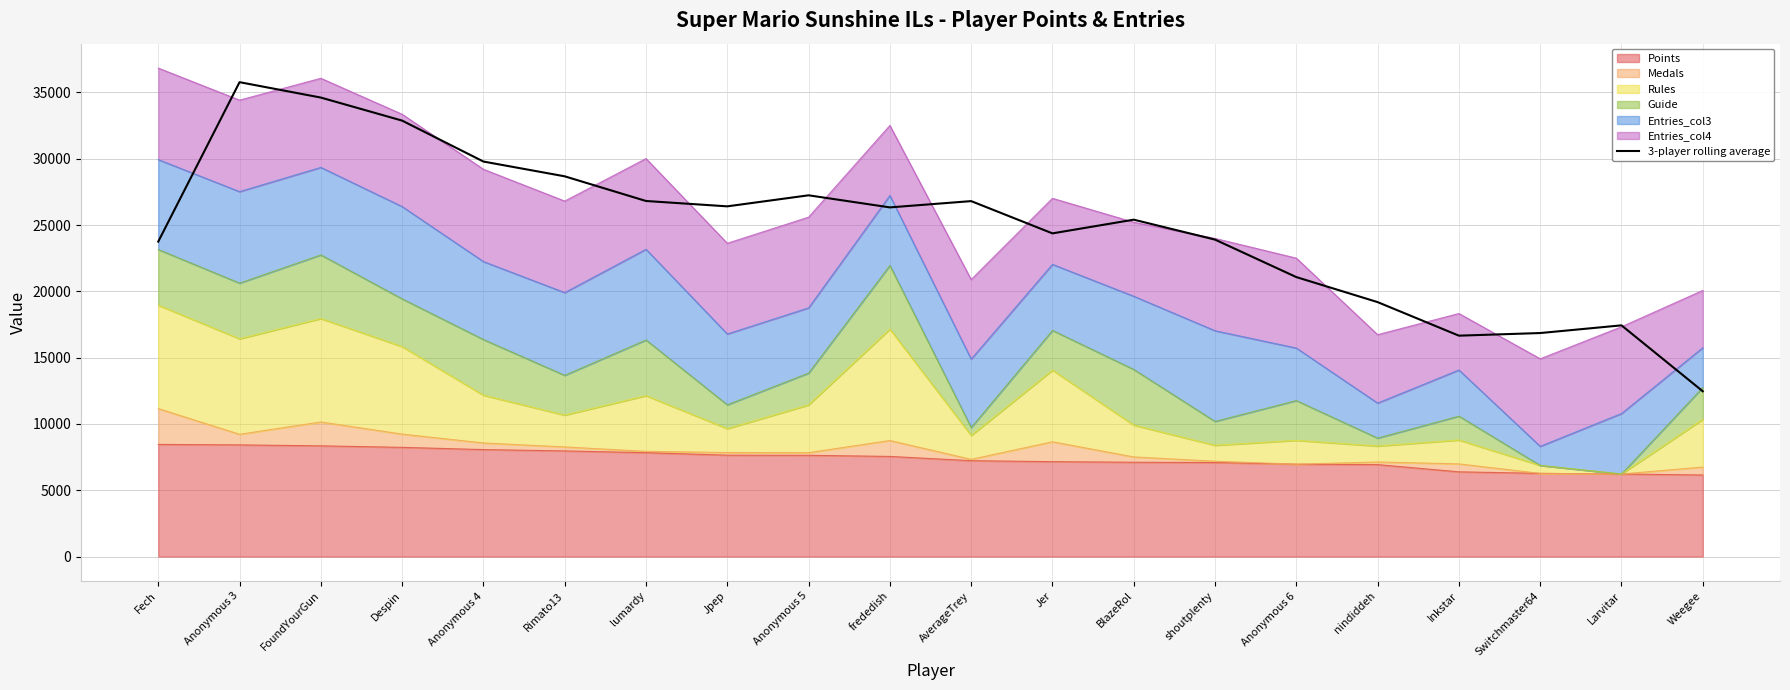

How many points are higher than both their immediate neighbors (excluding endpoints)?

5